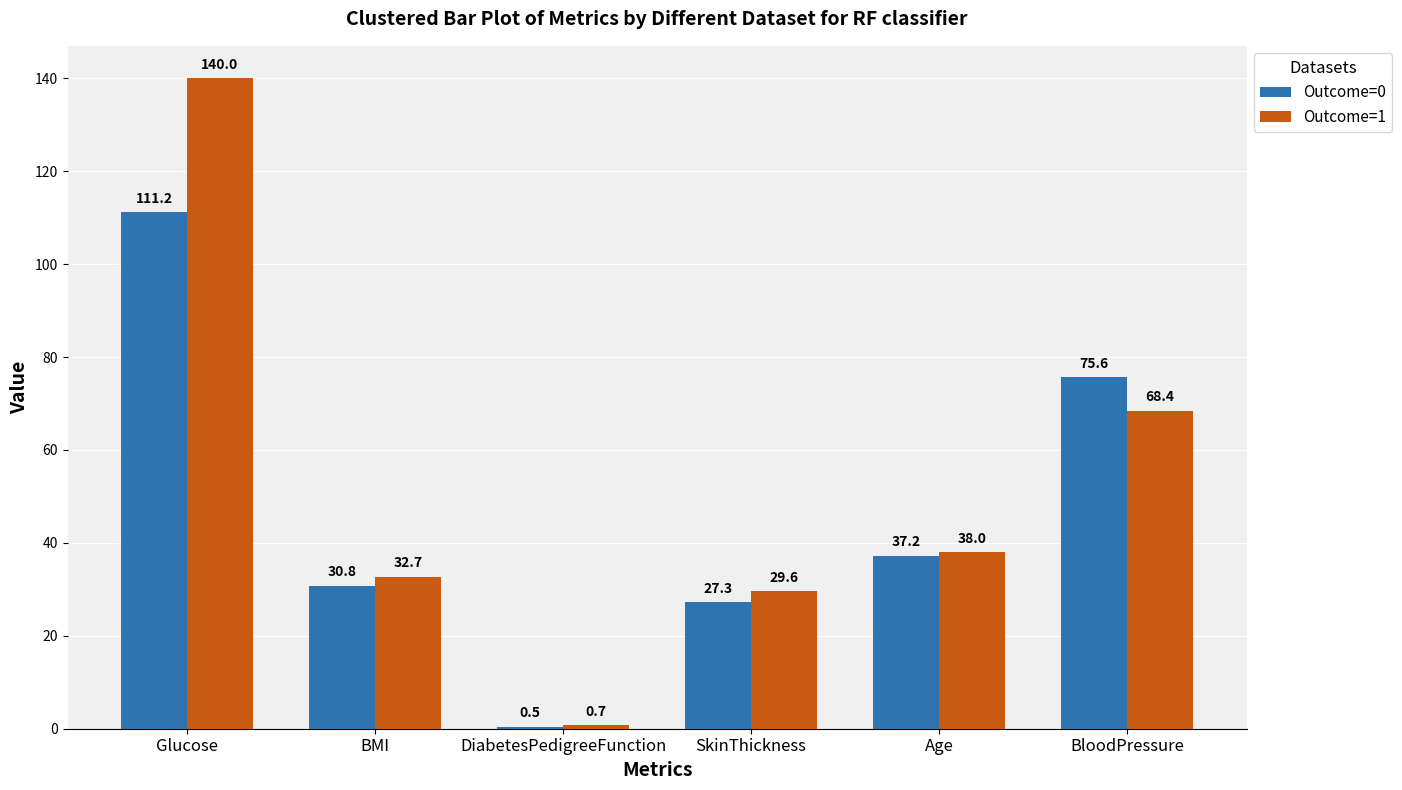

The Outcome=0 series shows 27.3 at SkinThickness. True or false?

True